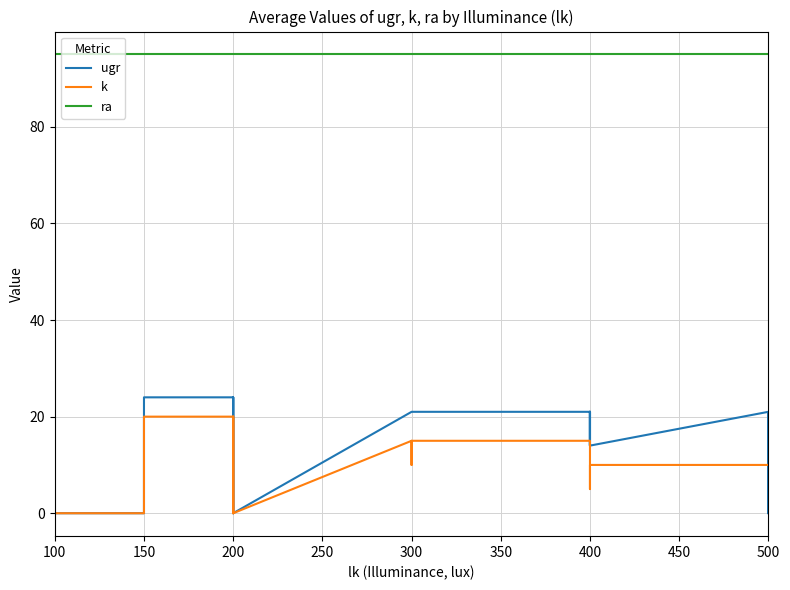

What is the value of the ugr point at the 38th from the left?

21